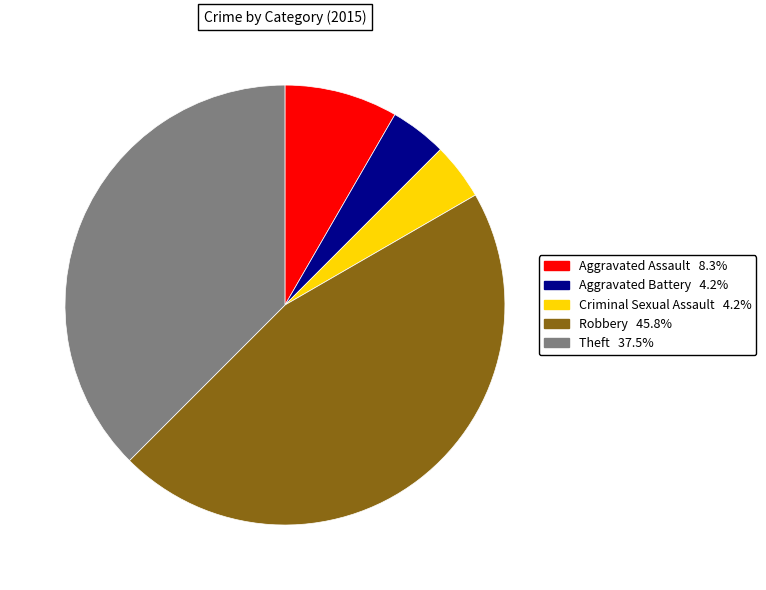

Is the sum of Robbery and Aggravated Assault greater than half?

Yes